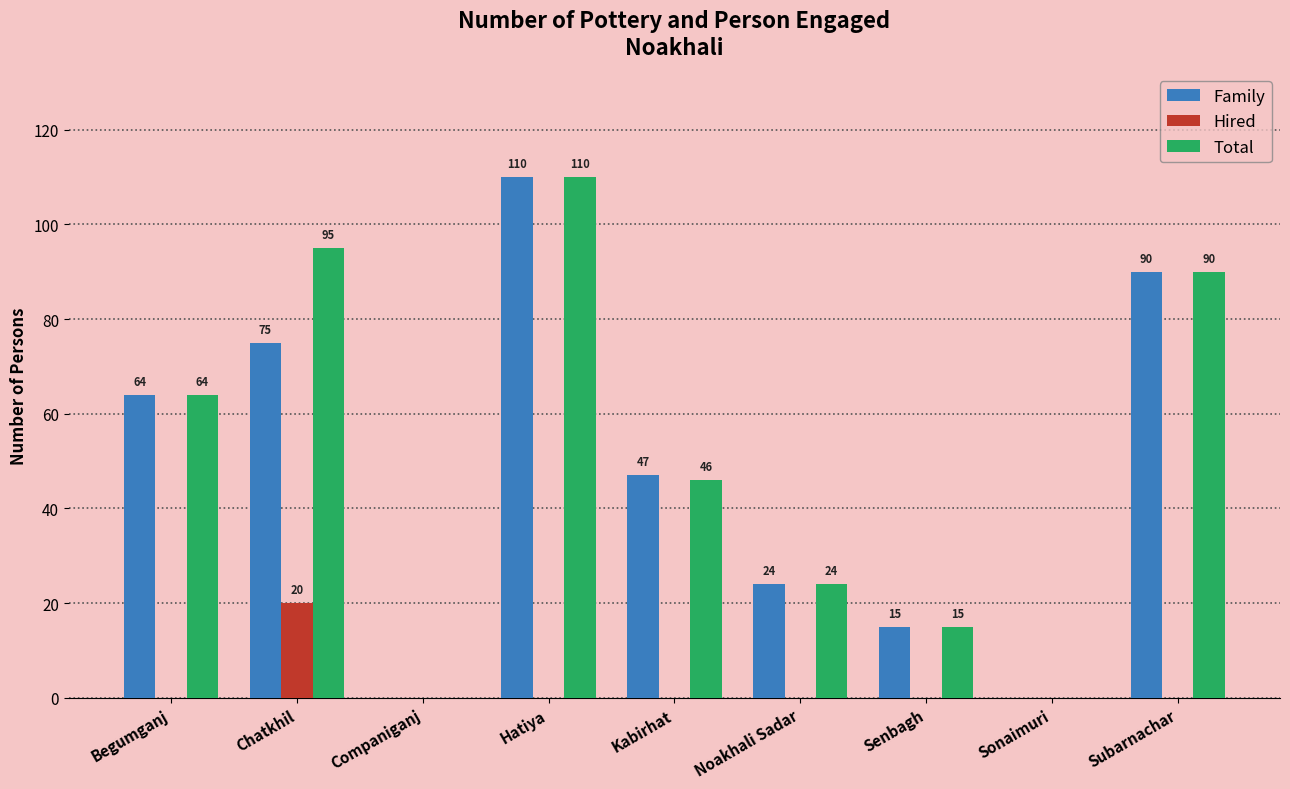

Is the value of Hired at Kabirhat greater than the value of Total at Begumganj?

No